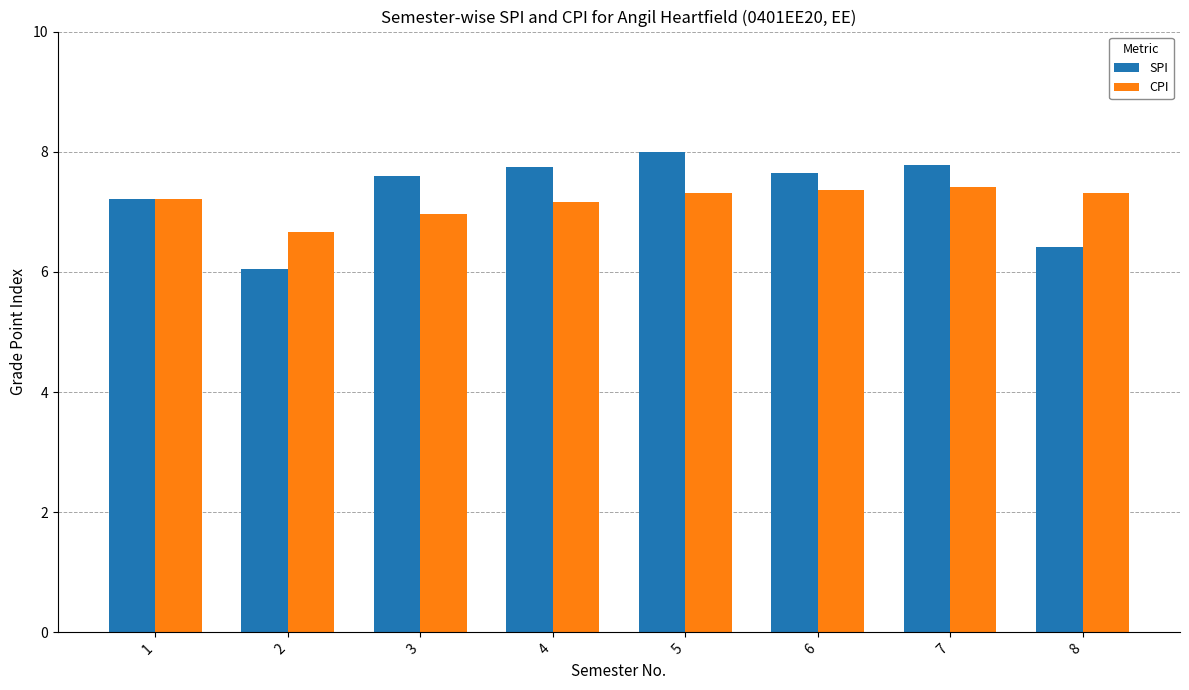

Are the bars grouped side by side (vs. stacked)?

Yes